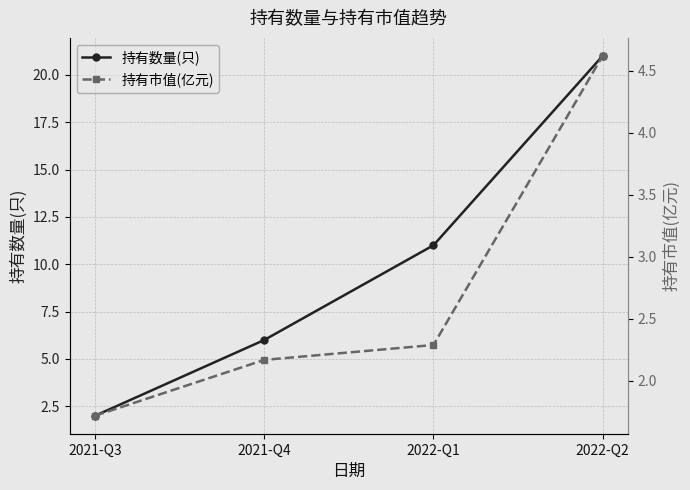

True or false: 持有数量(只) has a value of 6.0 at 2021-Q4.

True